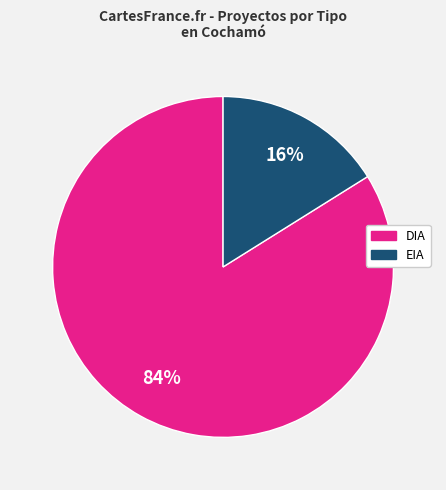

Rank the categories by value from lowest to highest.

EIA, DIA